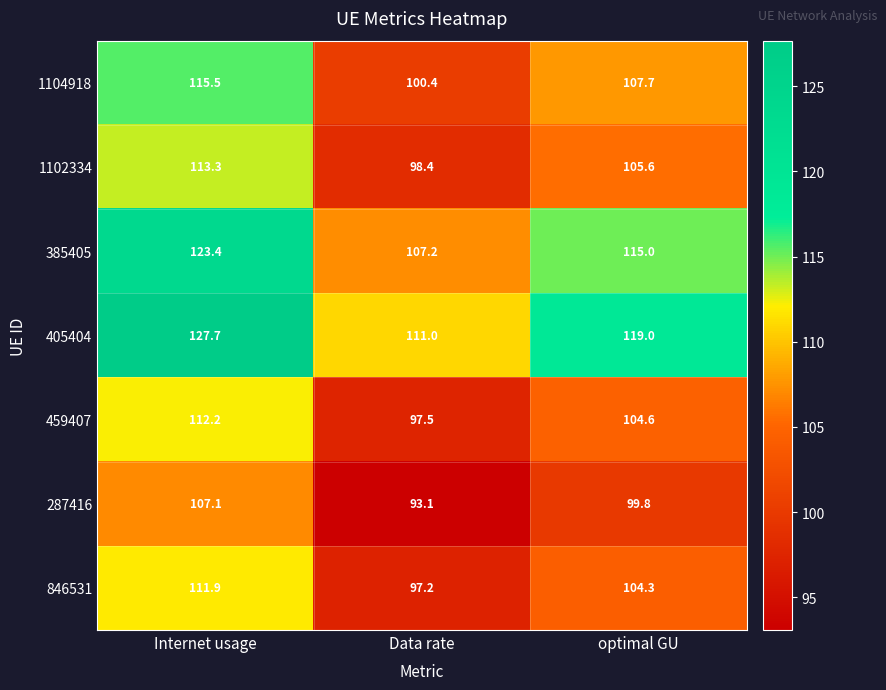

Which series has the largest total across all categories?

405404